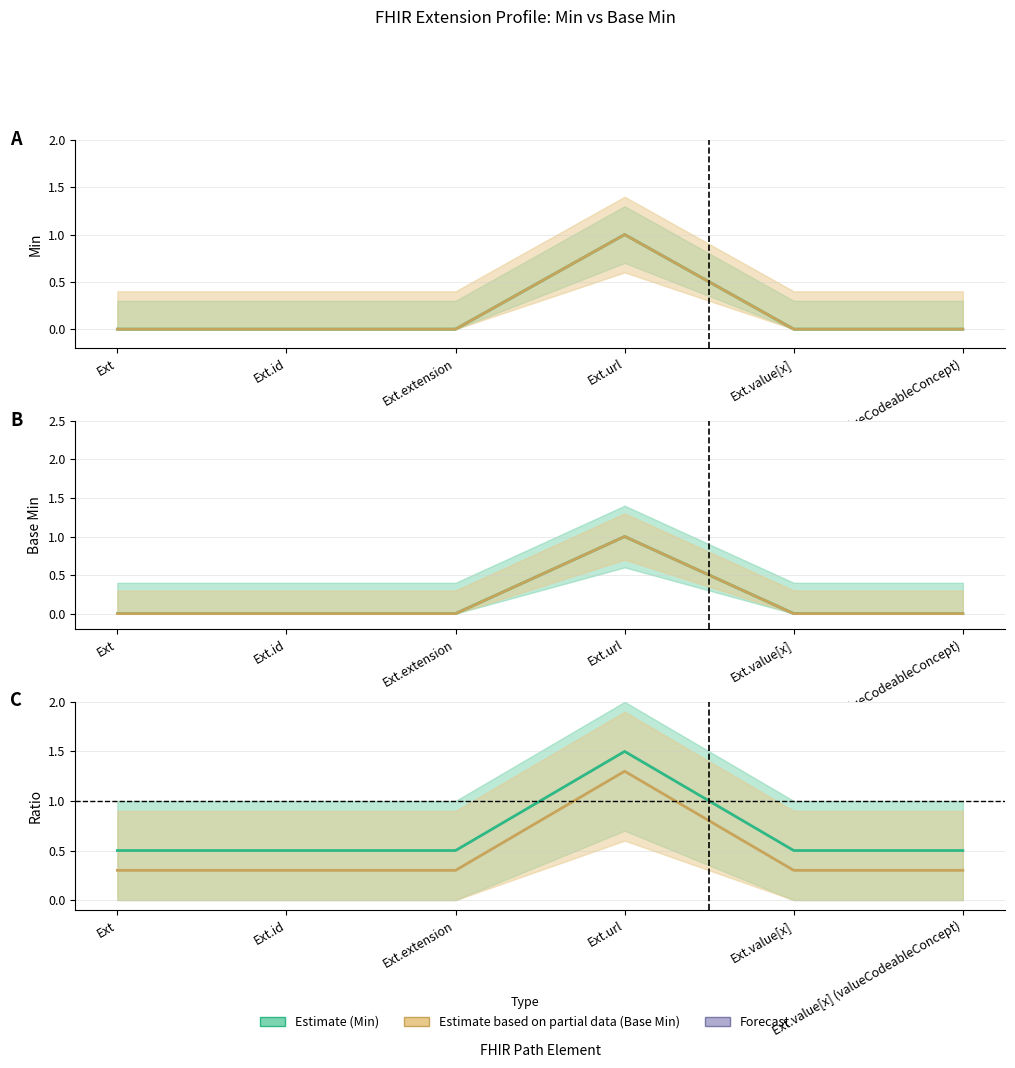

How many interior local peaks does the Min ratio series have?

1